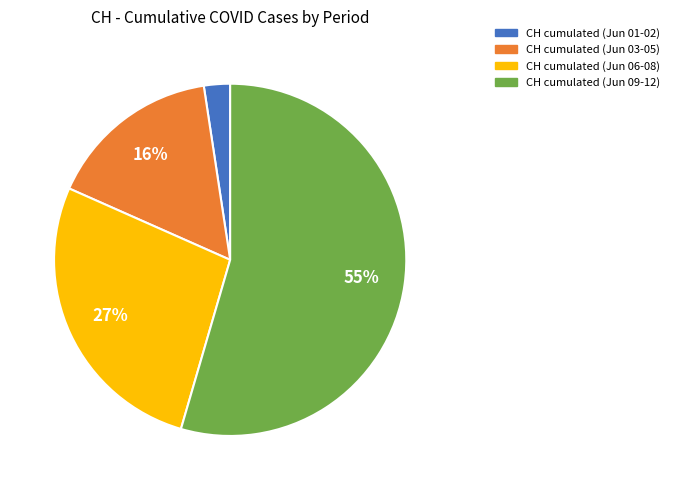

Does any single category account for the majority?

Yes